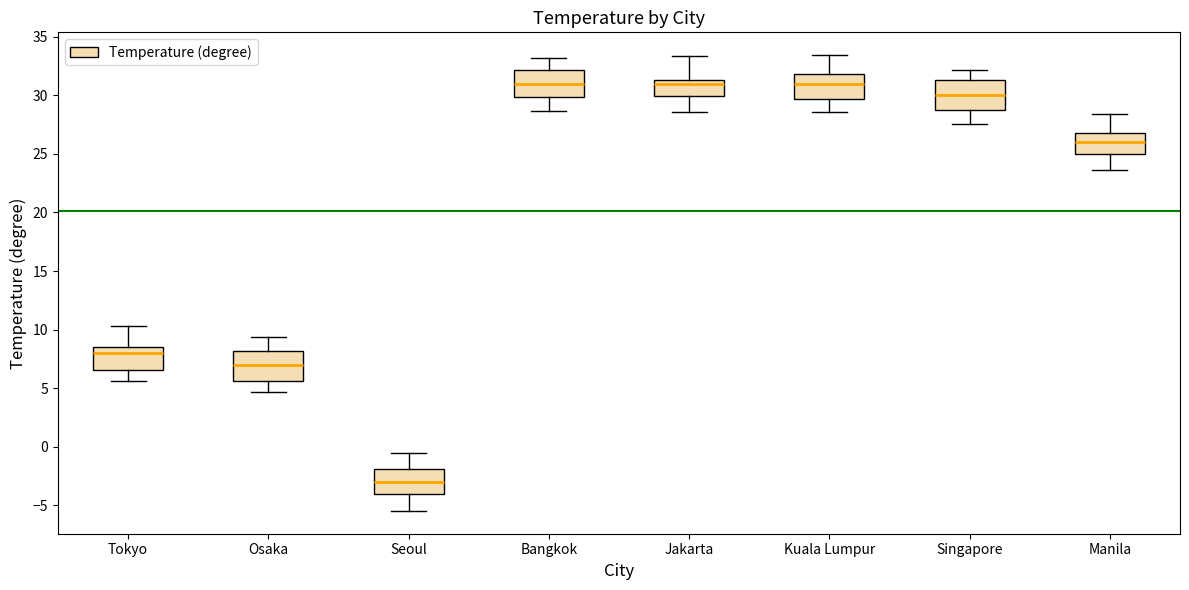

Reading left to right, read every box against the y-axis: the position of its median line, the range the box covers, and the ends of its whiskers. The values are not printed on the chart, so give them approximately, as read against the axis.

Tokyo: median 8.0, box 6.5 to 8.5, whiskers 5.5 to 10.5
Osaka: median 7.0, box 5.5 to 8.0, whiskers 4.5 to 9.5
Seoul: median -3.0, box -4.0 to -2.0, whiskers -5.5 to -0.5
Bangkok: median 31.0, box 30.0 to 32.0, whiskers 28.5 to 33.0
Jakarta: median 31.0, box 30.0 to 31.5, whiskers 28.5 to 33.5
Kuala Lumpur: median 31.0, box 29.5 to 32.0, whiskers 28.5 to 33.5
Singapore: median 30.0, box 28.5 to 31.5, whiskers 27.5 to 32.0
Manila: median 26.0, box 25.0 to 27.0, whiskers 23.5 to 28.5